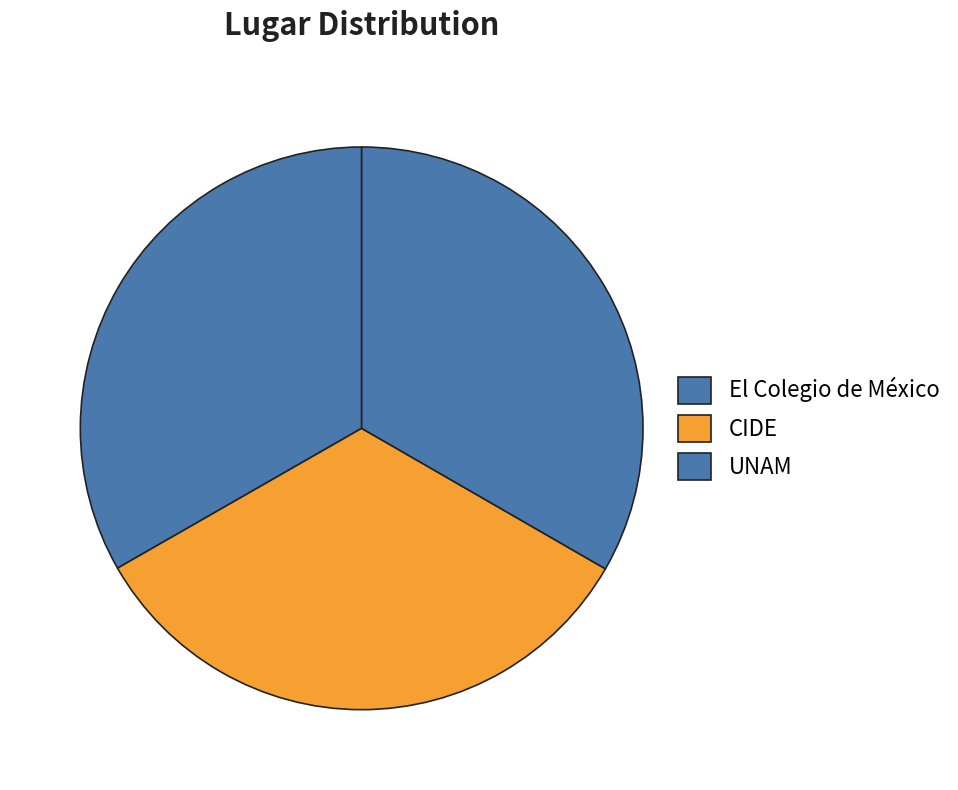

To the nearest percent, what portion does El Colegio de México represent?

33%